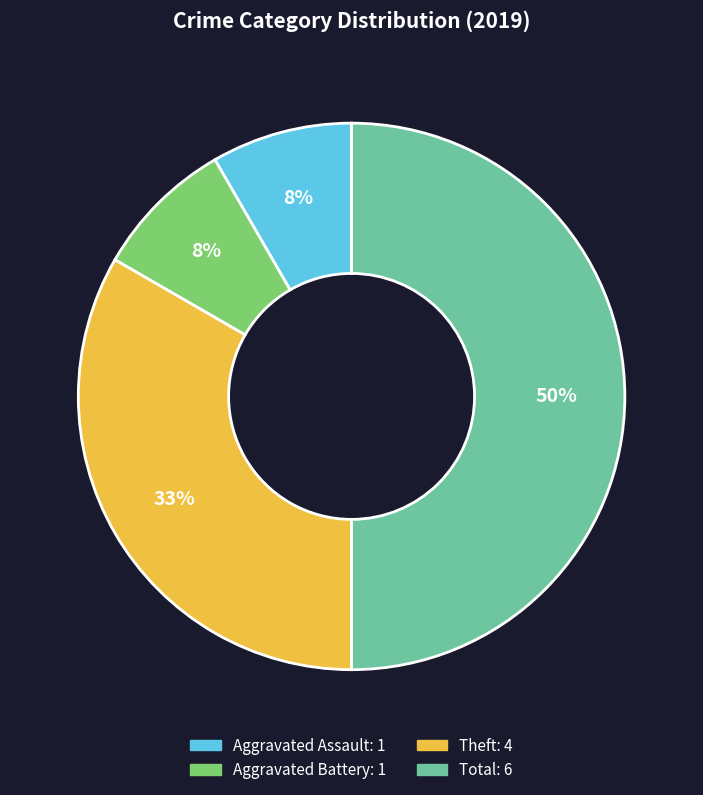

To the nearest percent, what is the difference between the largest and smallest slice percentages?

42%